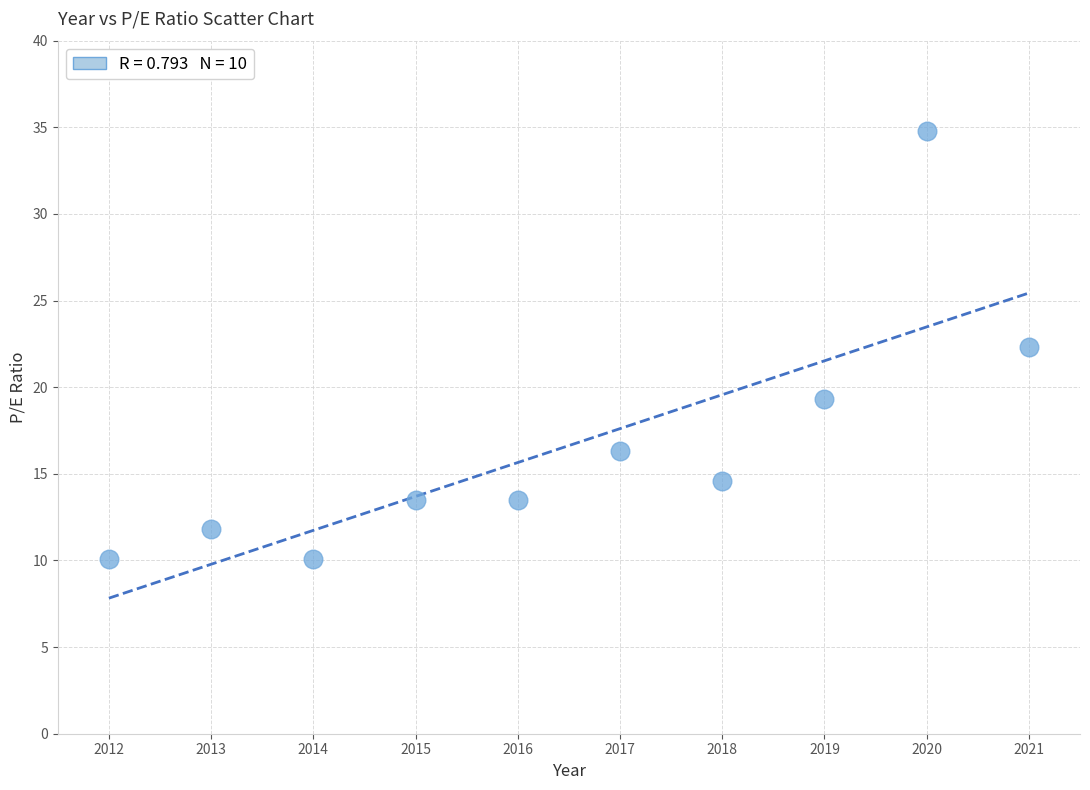

What is the average X value?

2016.5